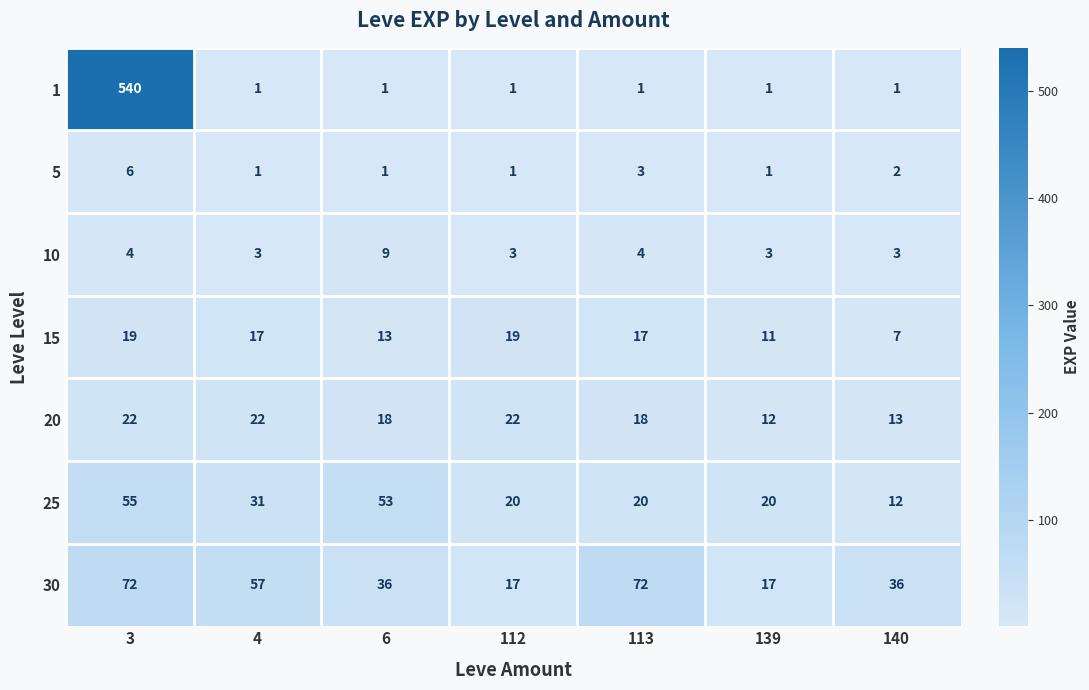

True or false: 30 has a value of 22 at 3.

False